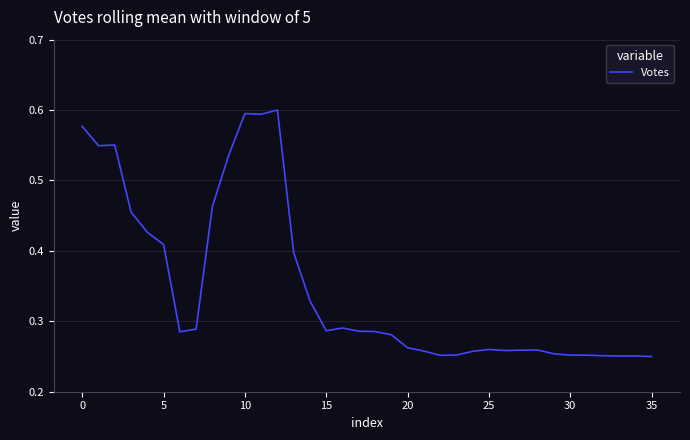

How many values are between 0 and 1?

36